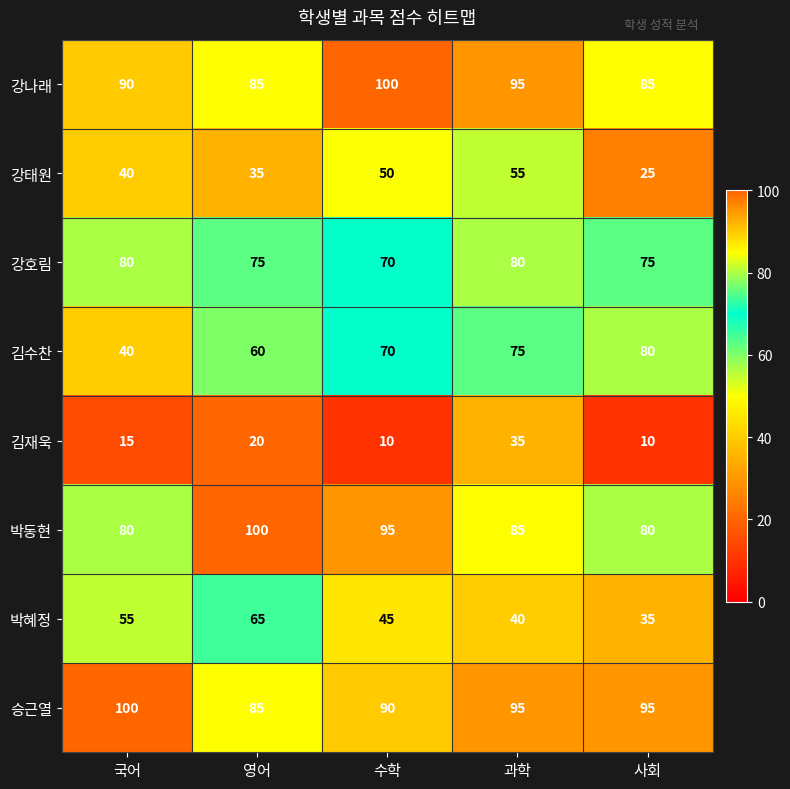

Is it true that 김재욱 equals 2 at 사회?

False